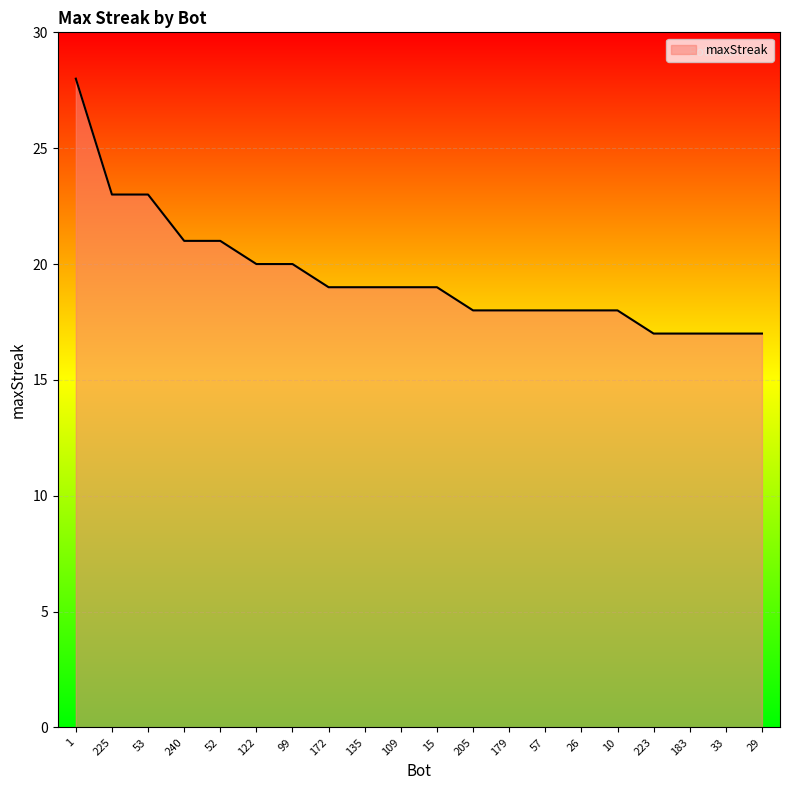

What is the minimum value shown in the chart?

17